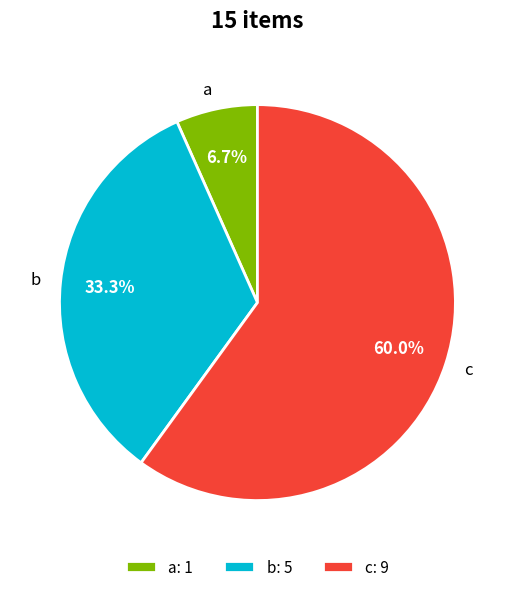

What is the ratio of the value at b to the value at c?

0.6